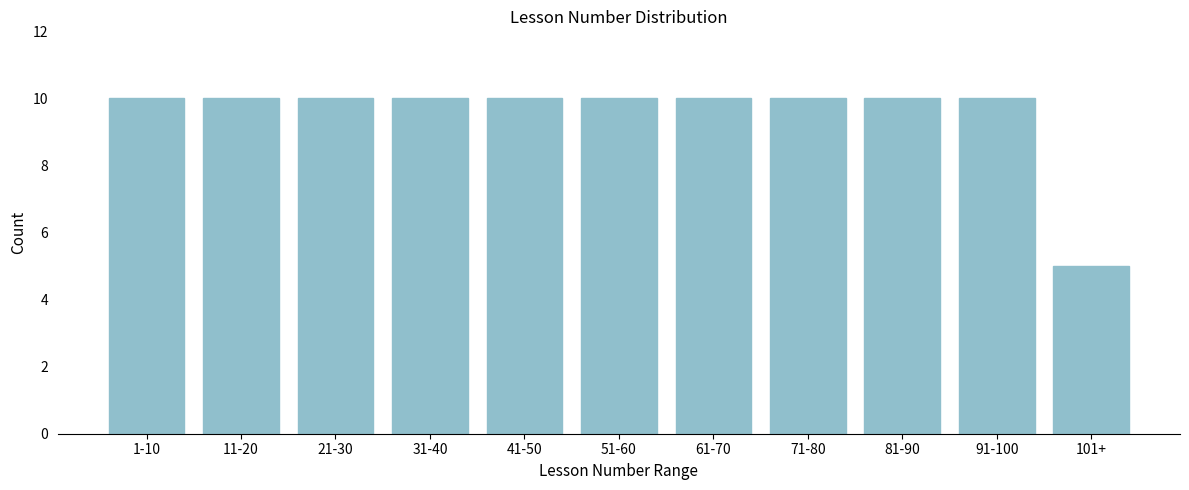

Reading right to left, what are all the values shown in this chart?

5	10	10	10	10	10	10	10	10	10	10